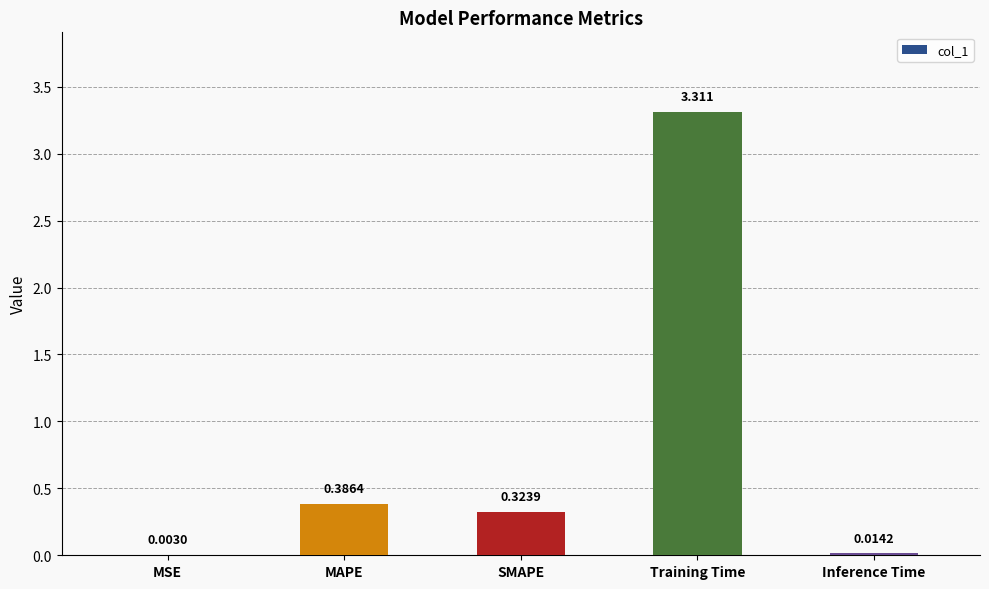

Are the bars horizontal?

No